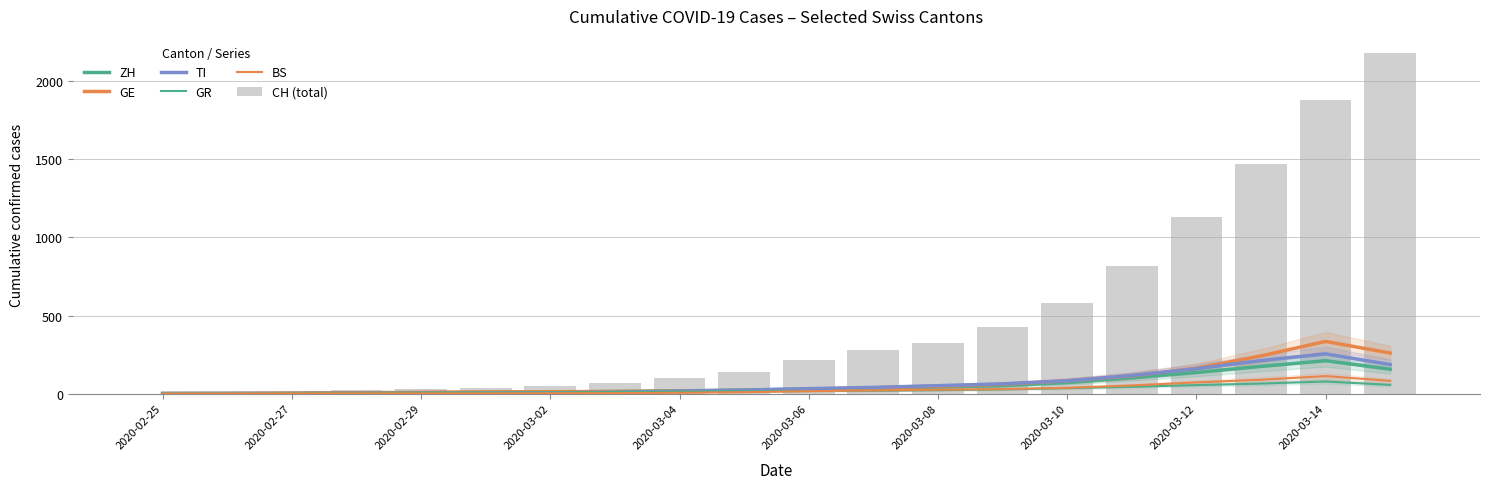

What is the greatest value displayed?

2183.0